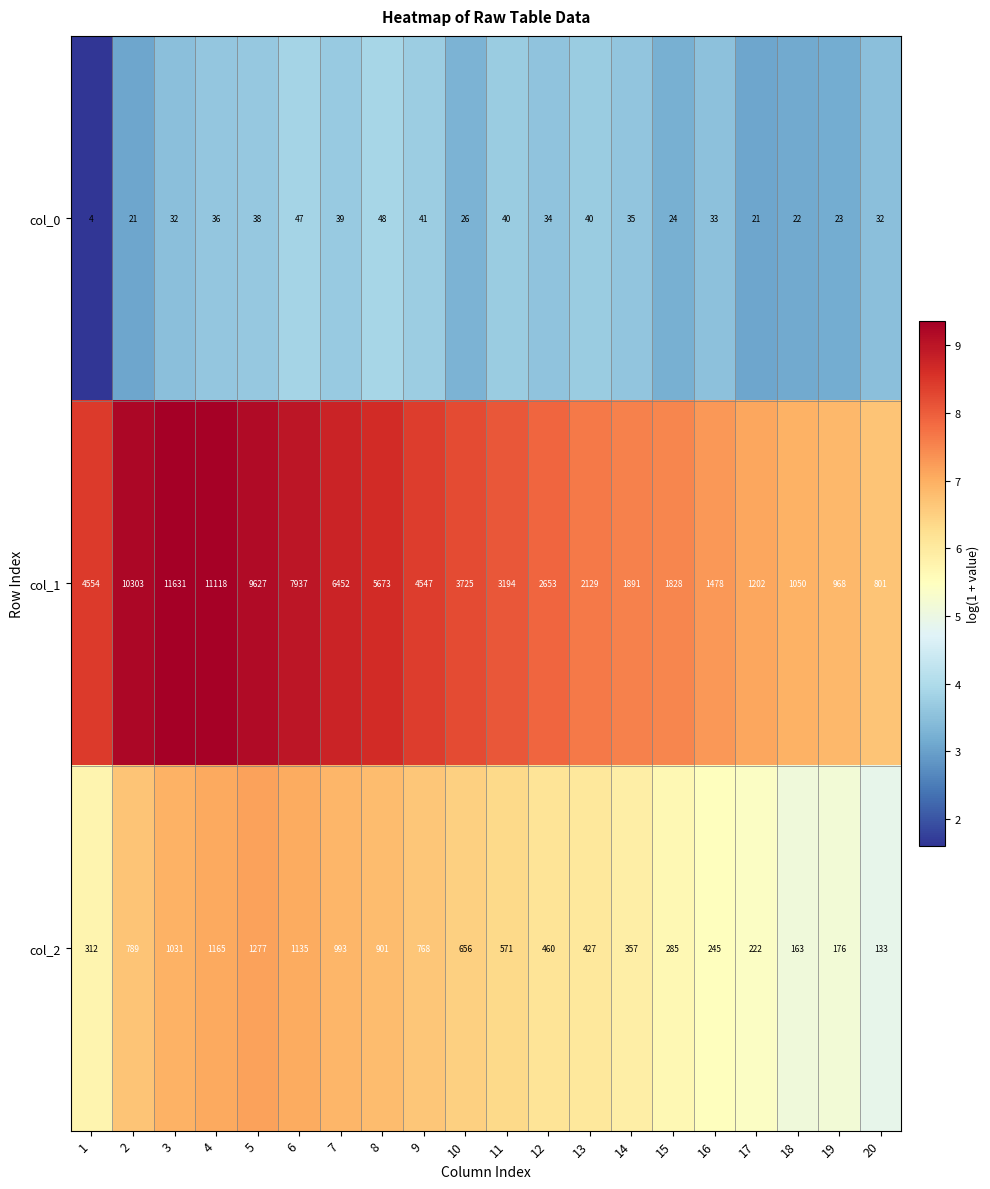

List the series in order of their peak value, highest first.

col_1, col_2, col_0